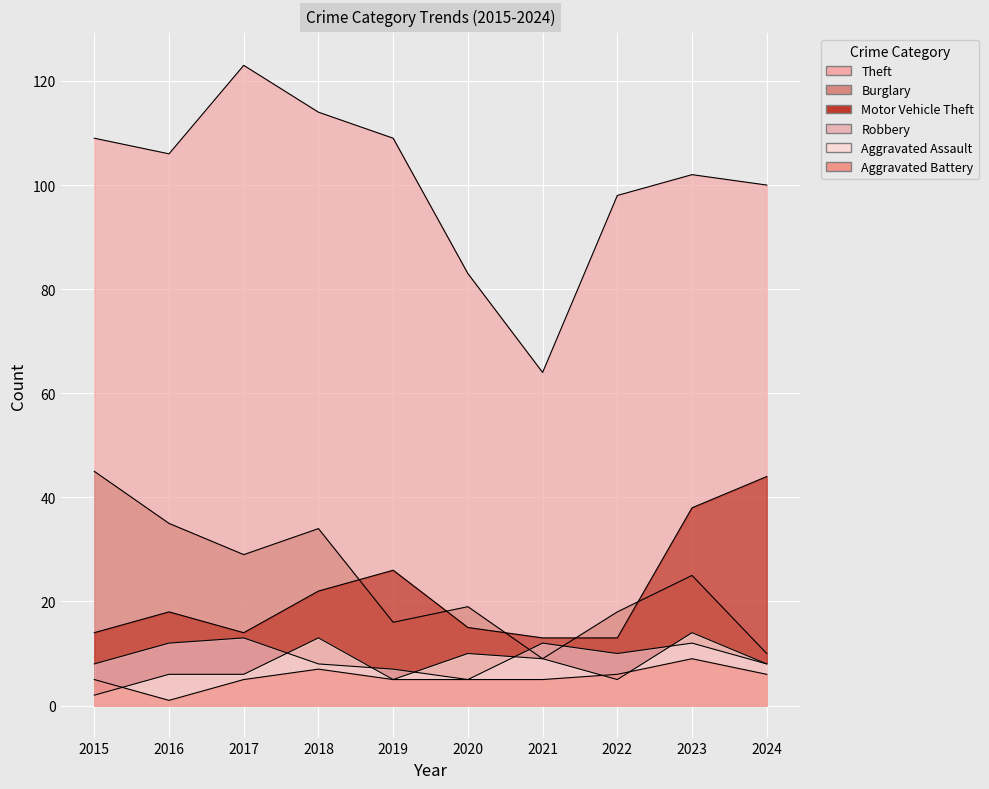

What is the difference between the maximum and minimum values in the Robbery series?

8